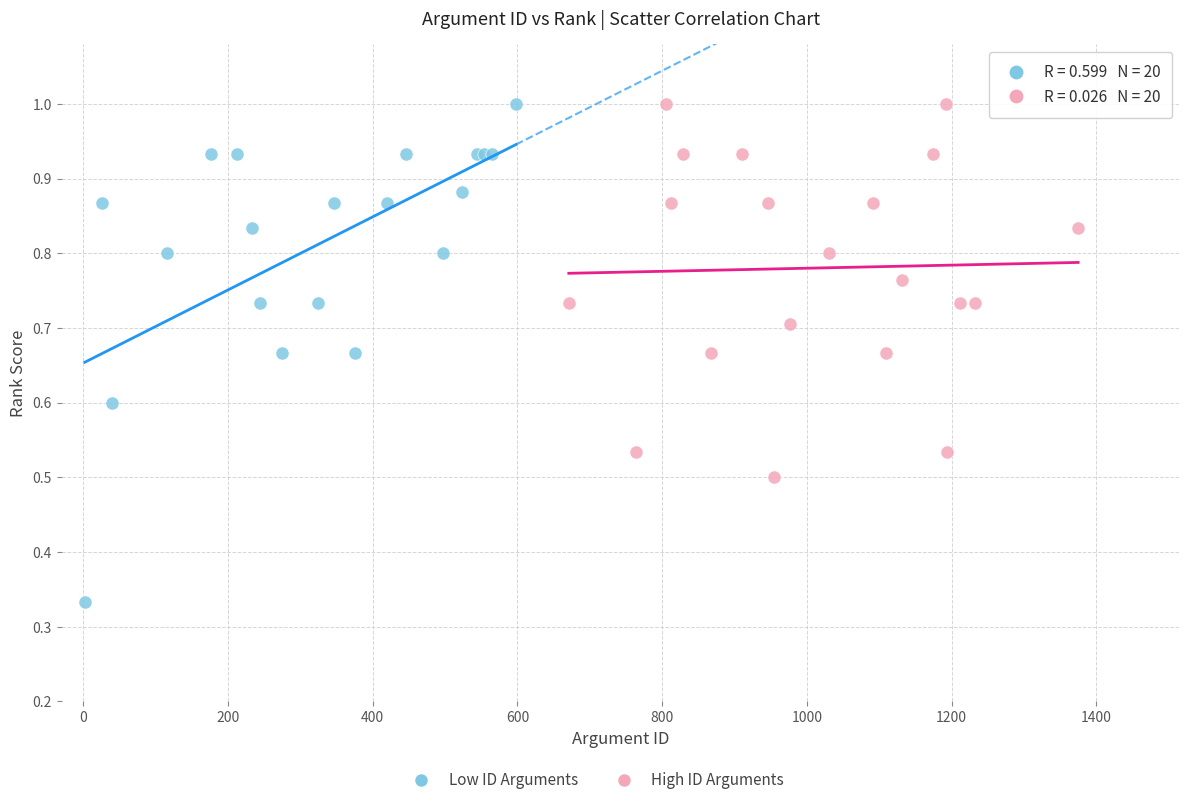

Which series reaches the minimum Y coordinate?

Low ID Arguments